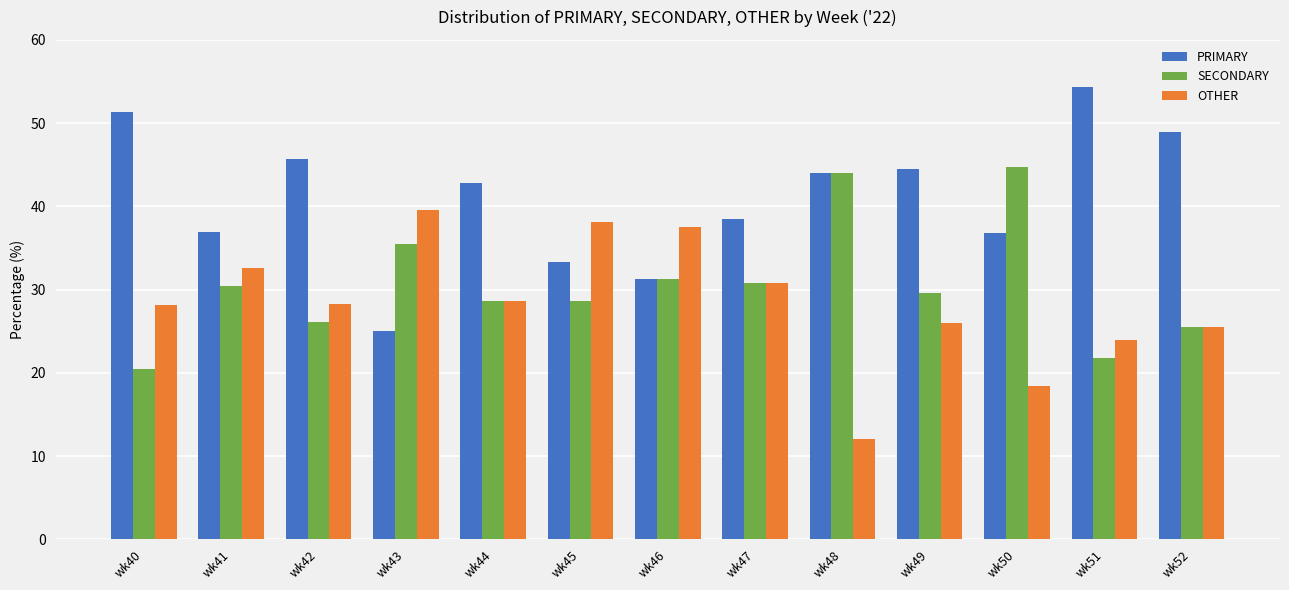

Which series has the largest total across all categories?

PRIMARY